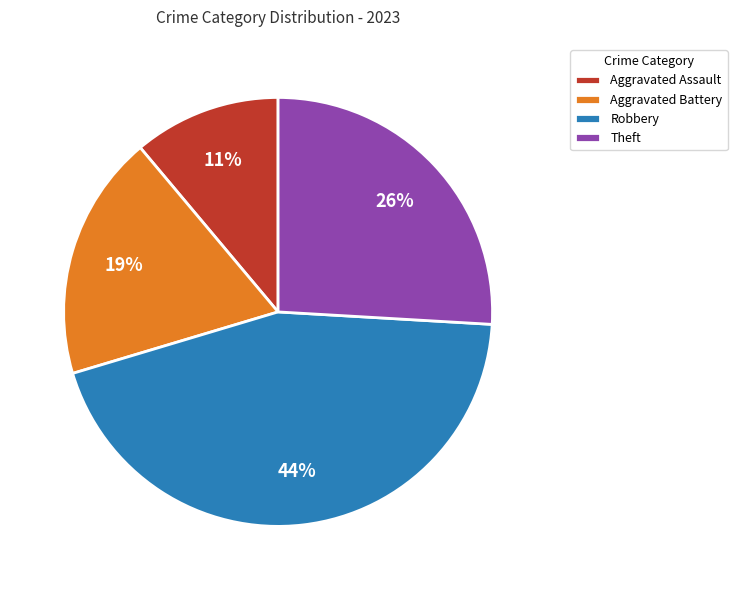

To the nearest percent, what is the average slice percentage?

25%